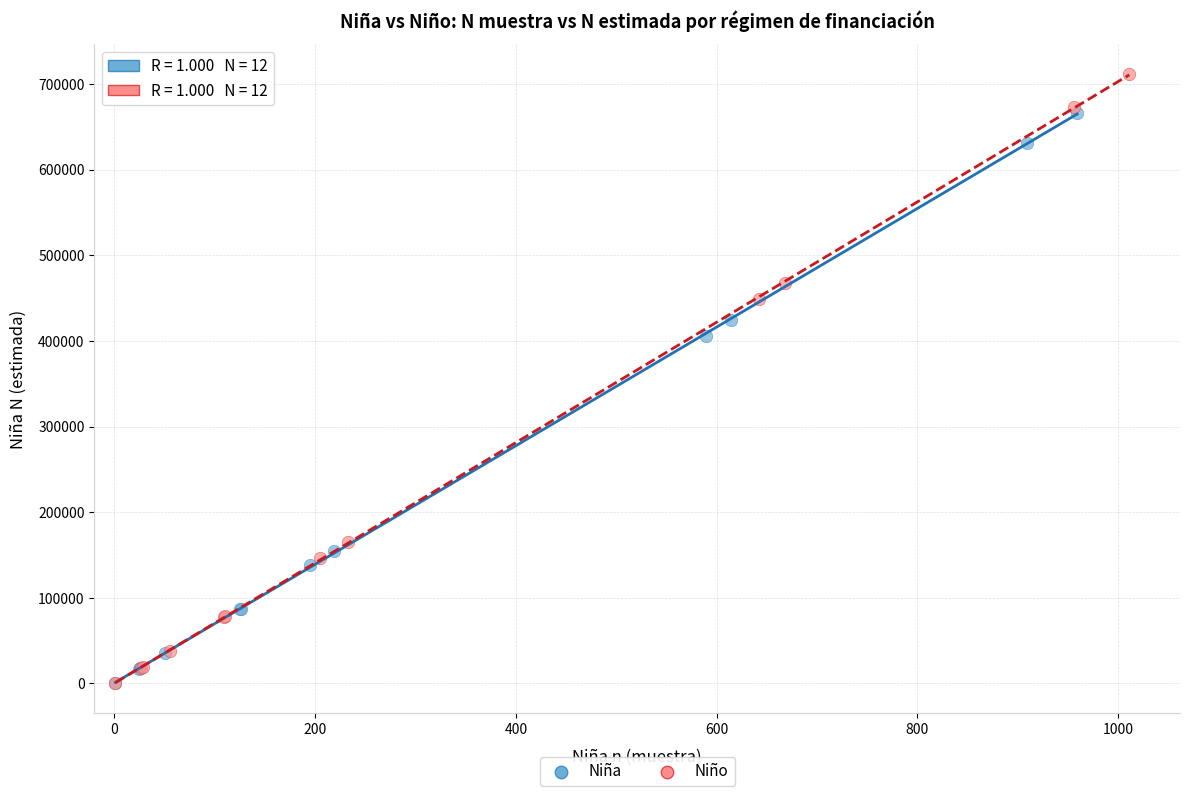

Which series has the widest spread of Y values?

Niño